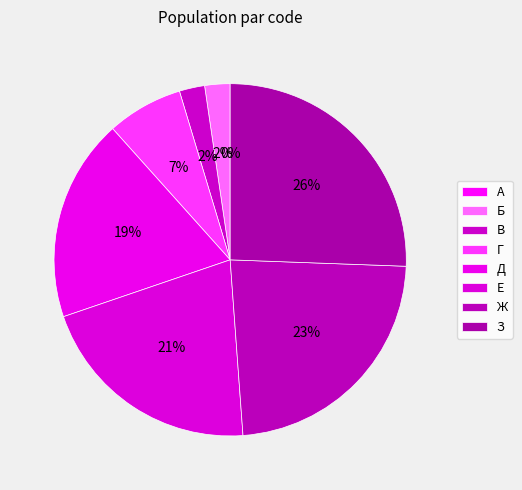

The А slice represents 0% of the pie. True or false?

True